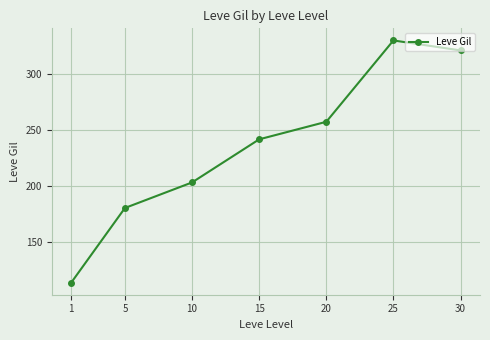

How many points are higher than both their immediate neighbors (excluding endpoints)?

1